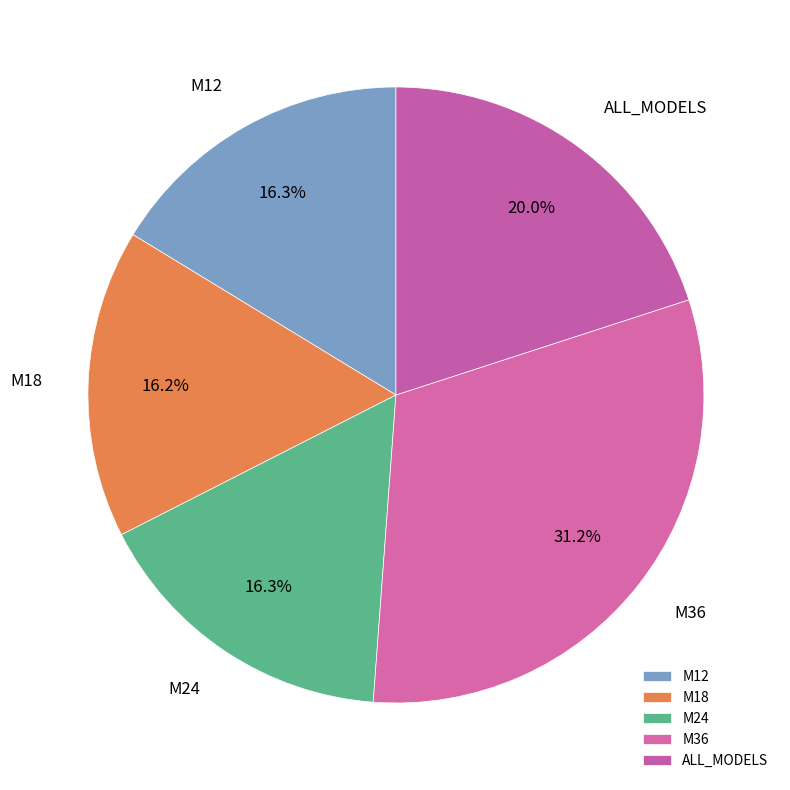

To the nearest percent, what is the difference between the largest and smallest slice percentages?

15%